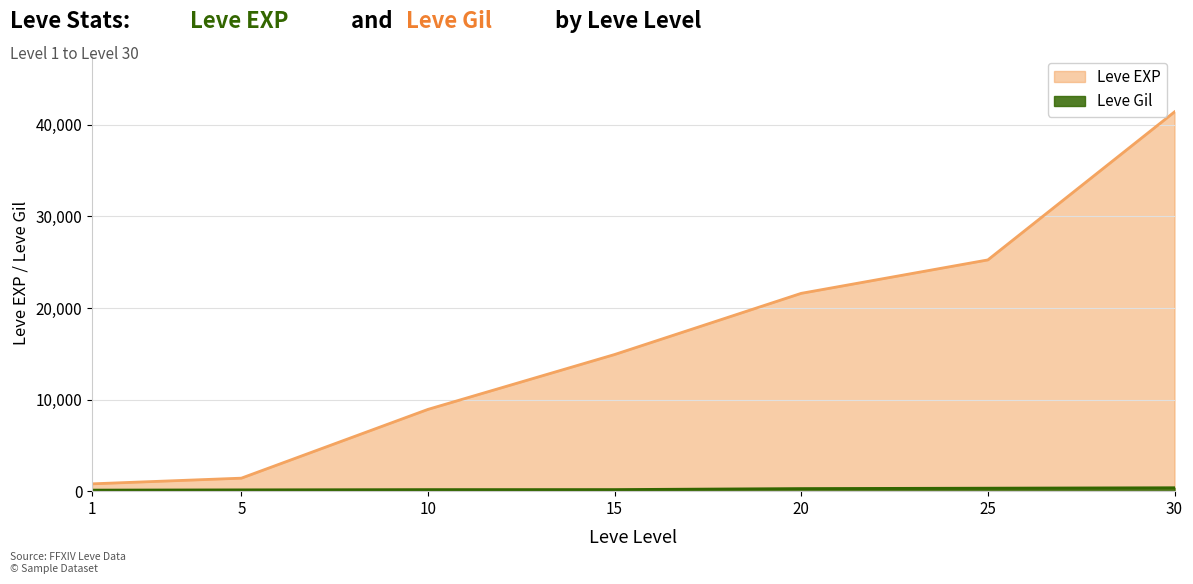

List the series in order of their peak value, lowest first.

Leve Gil, Leve EXP